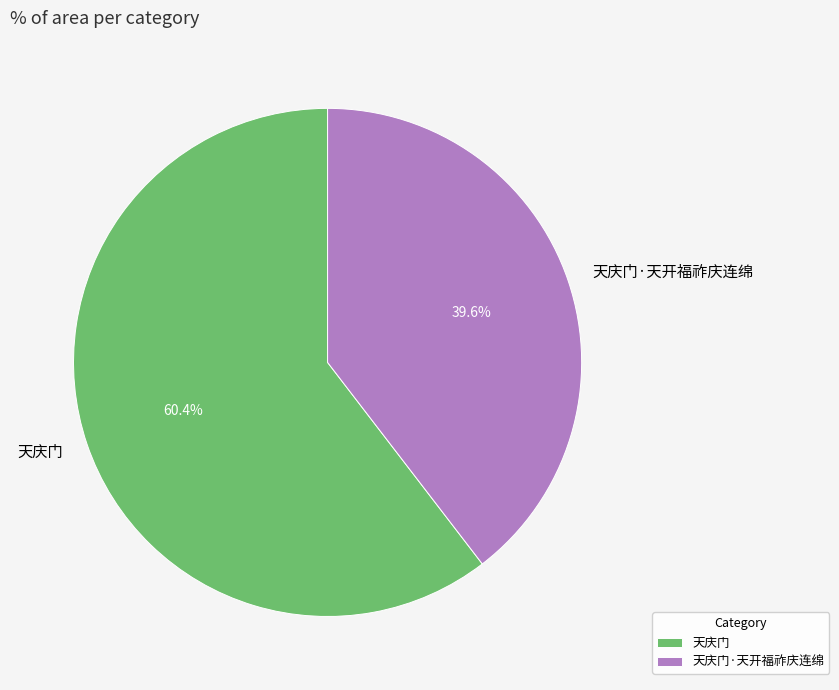

Is it true that 天庆门 is 68% of the pie?

False